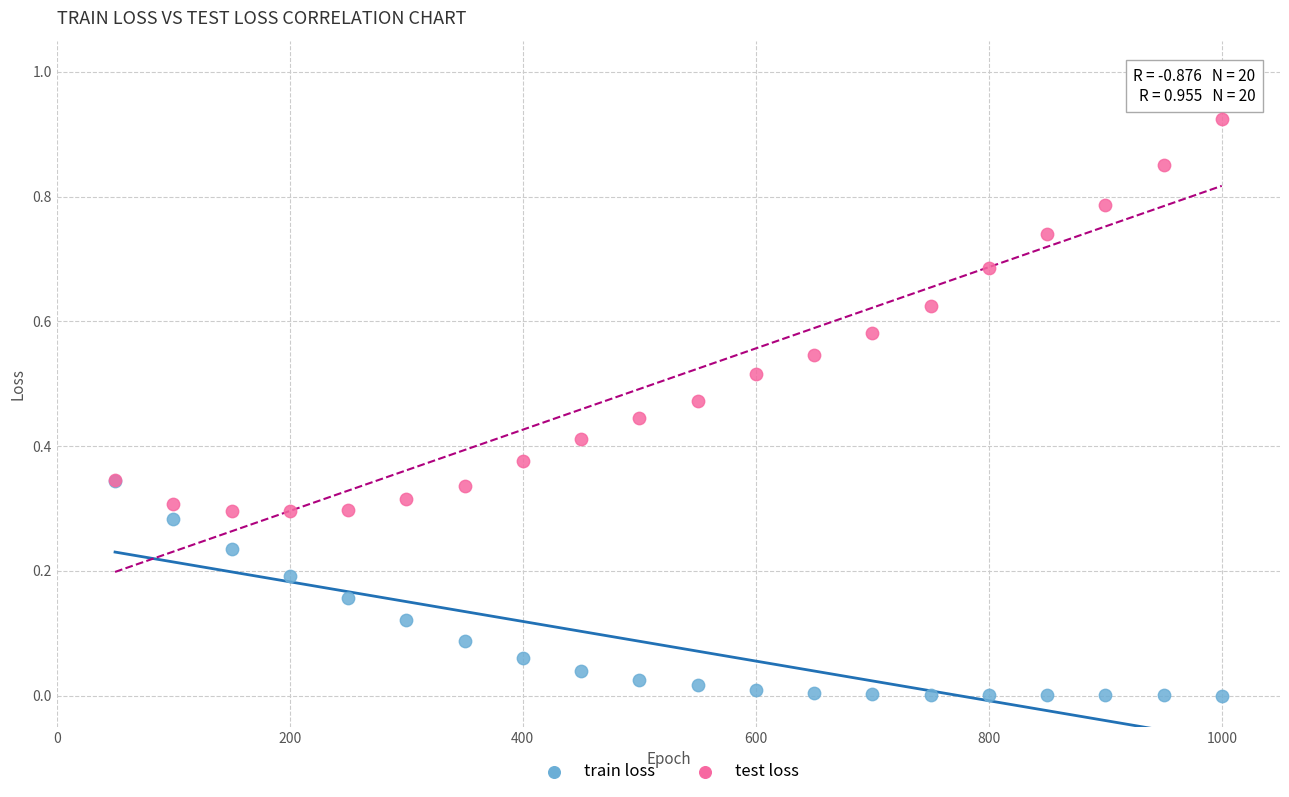

Which series contains the lowest Y value?

train loss